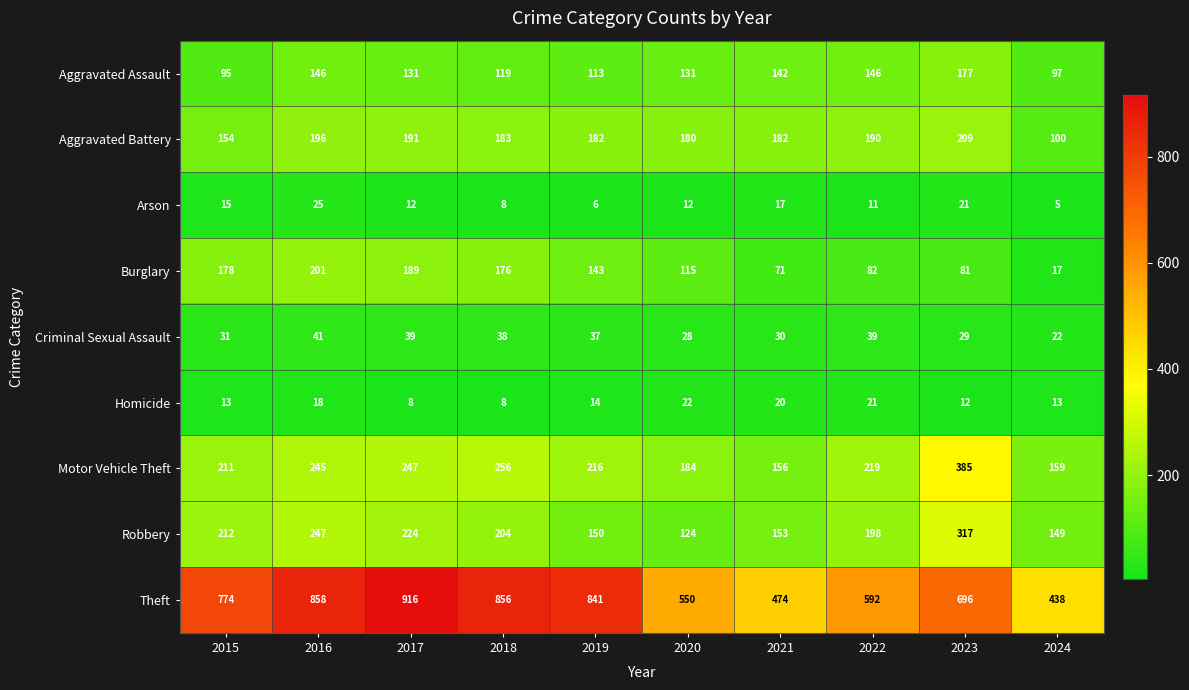

At which category is the sum across all series the highest?

2016